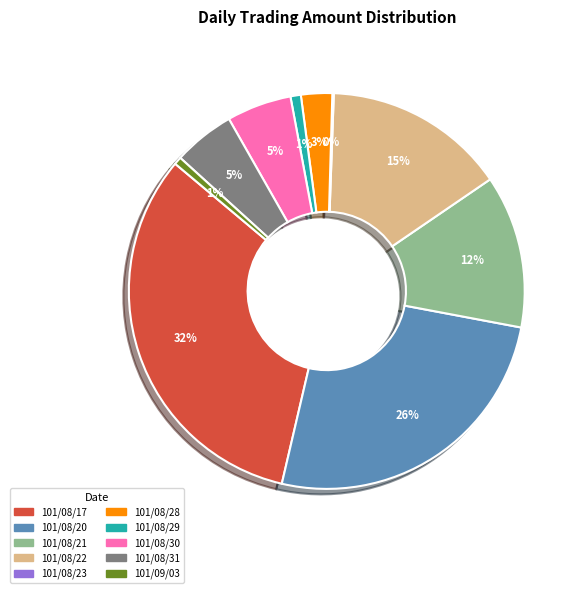

Does any single category account for the majority?

No